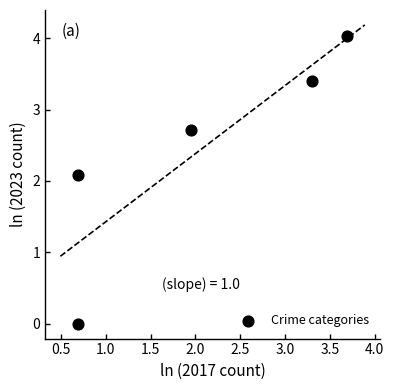

What is the average Y value?

2.4